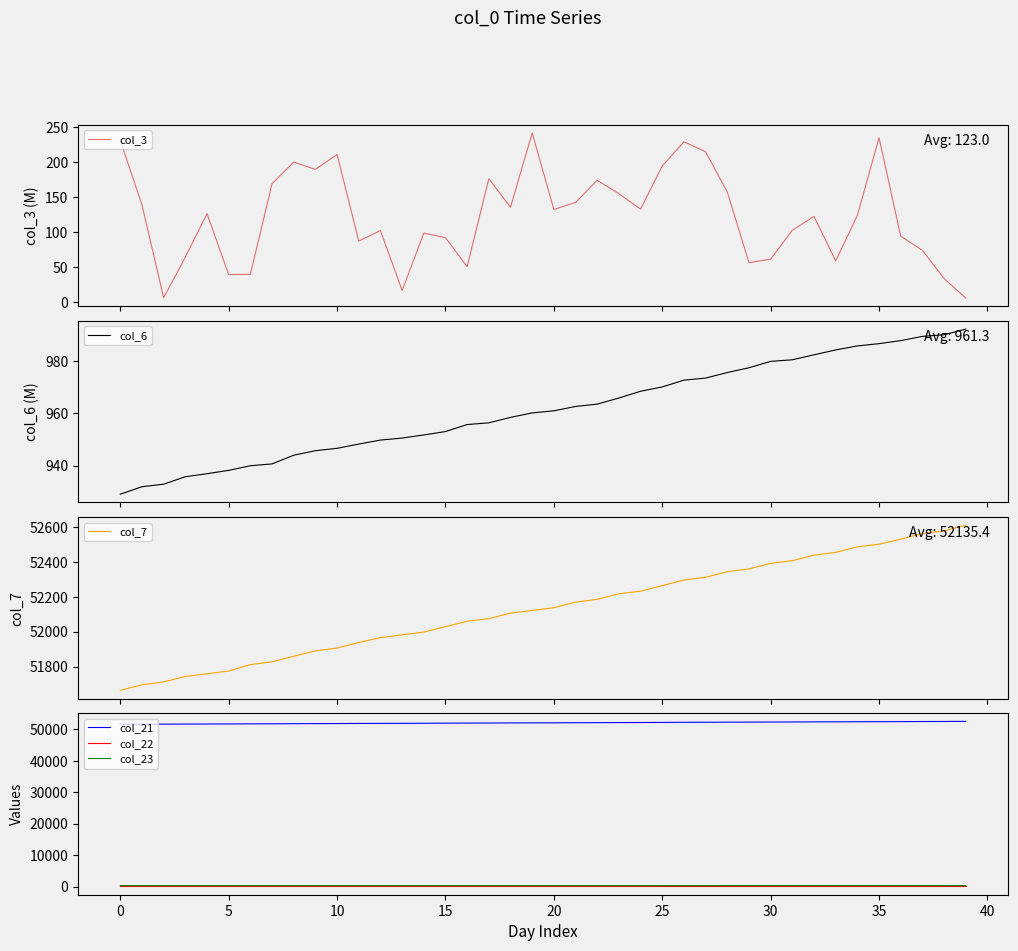

True or false: col_21 and col_23 intersect in this chart.

False